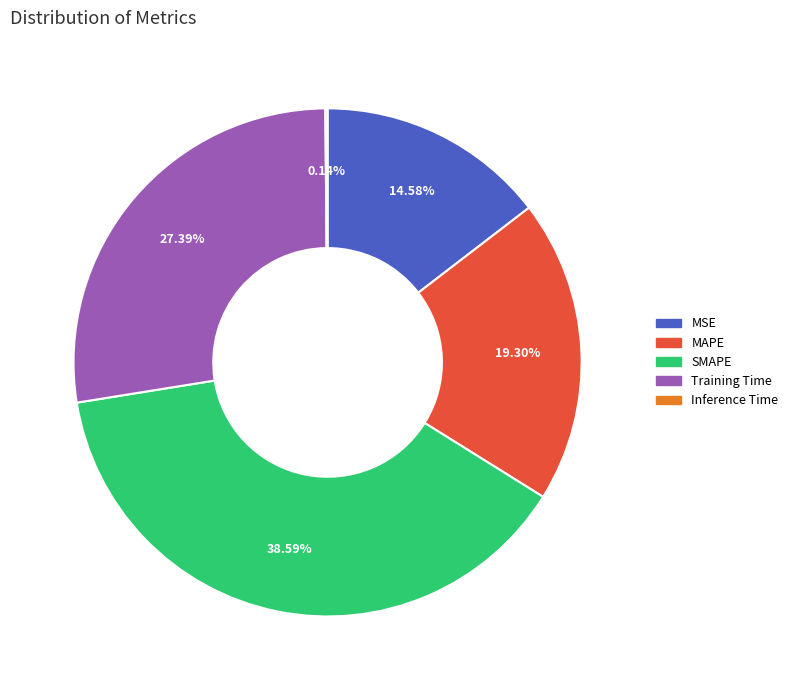

Which has a higher value, SMAPE or Training Time?

SMAPE